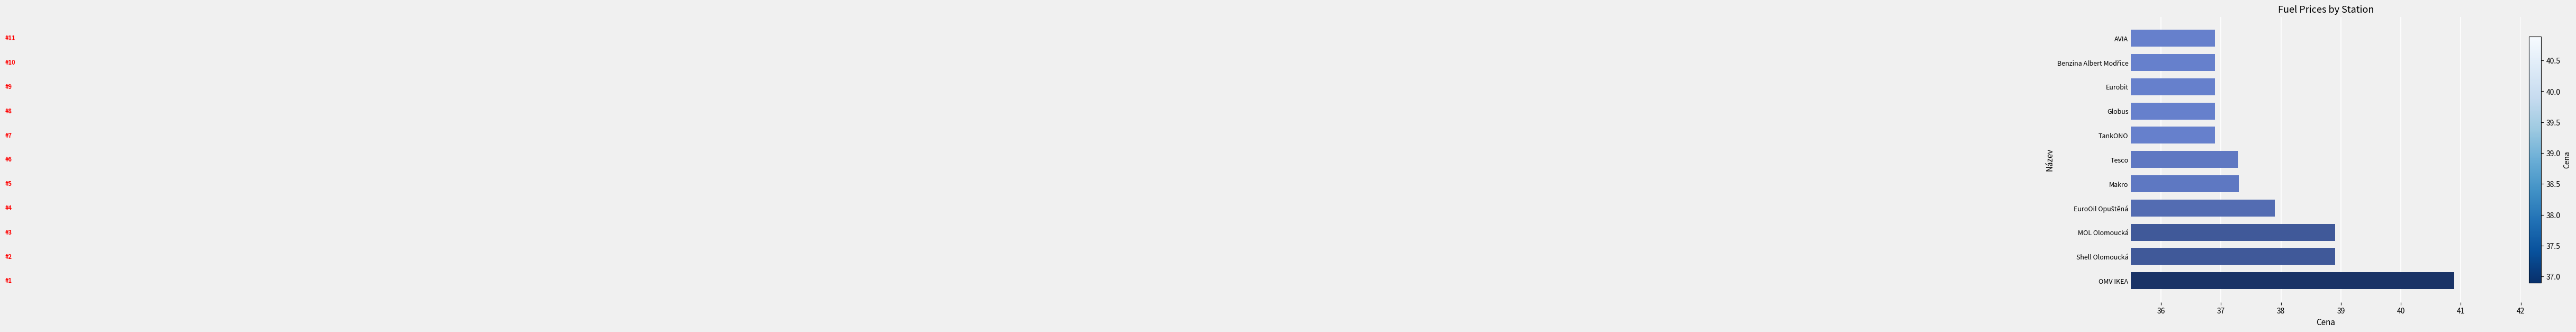

The value at Makro is 57.0. True or false?

False